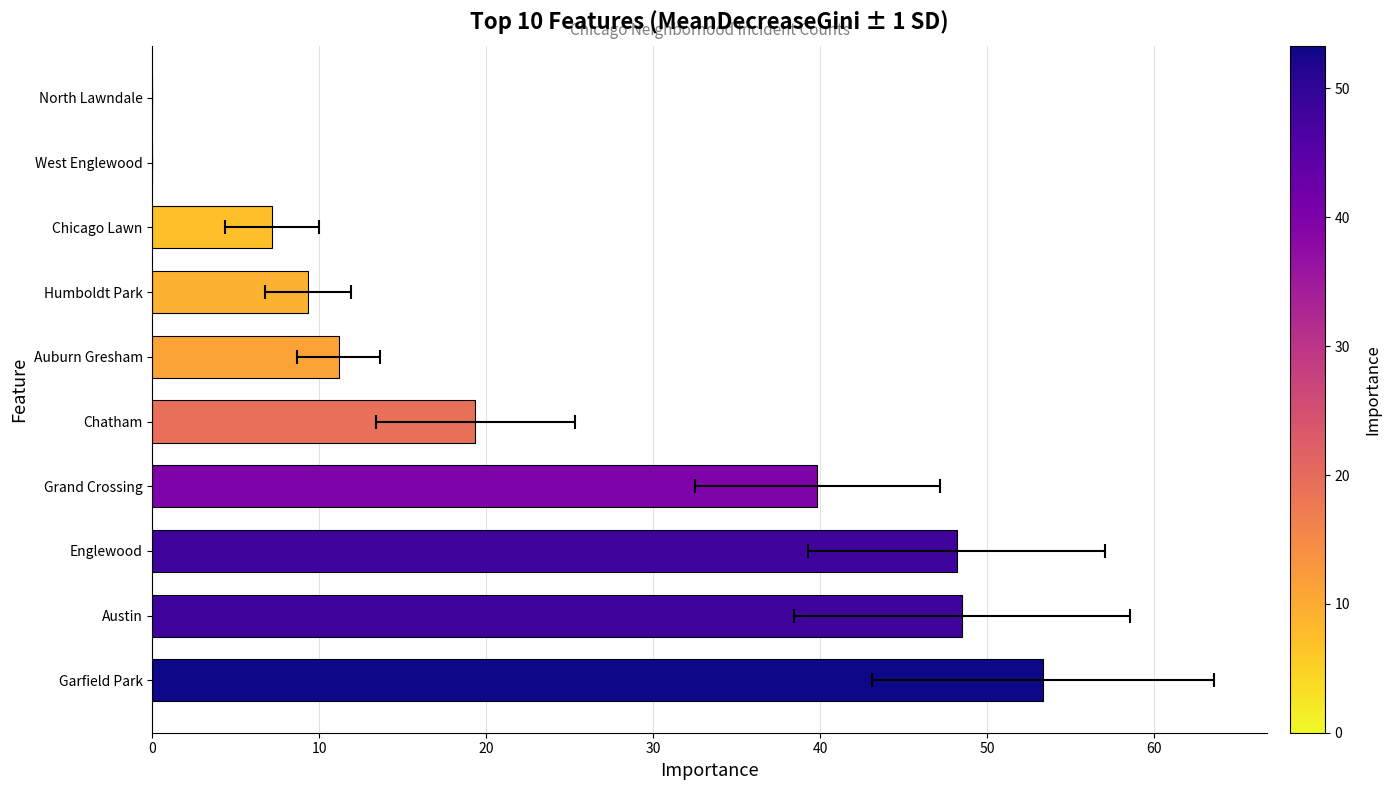

What is the maximum value shown in the chart?

53.3